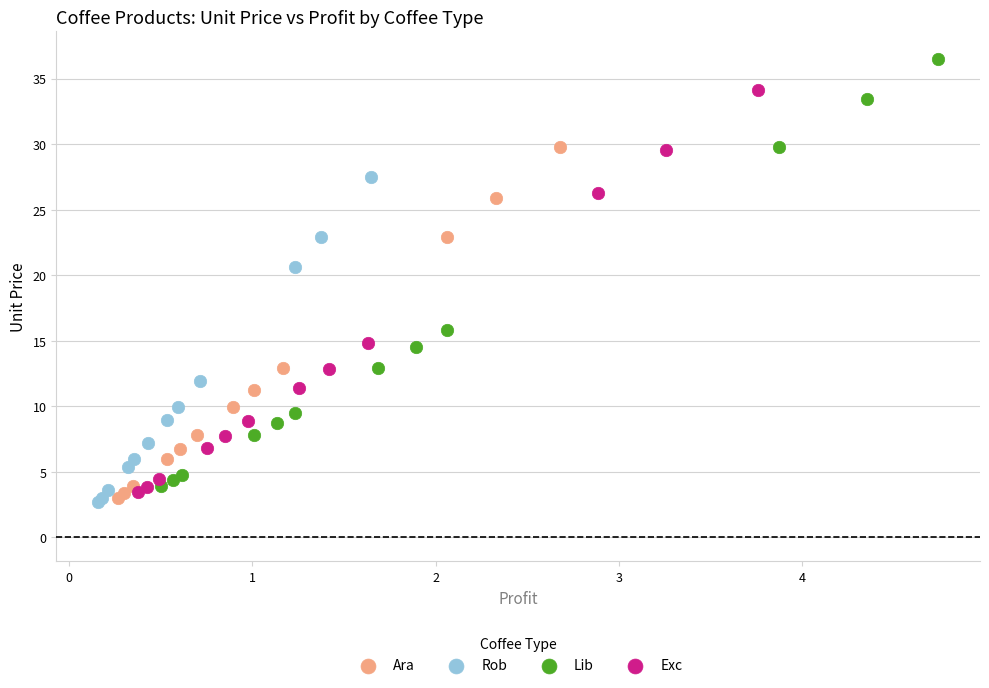

Which series has the widest spread of Y values?

Lib